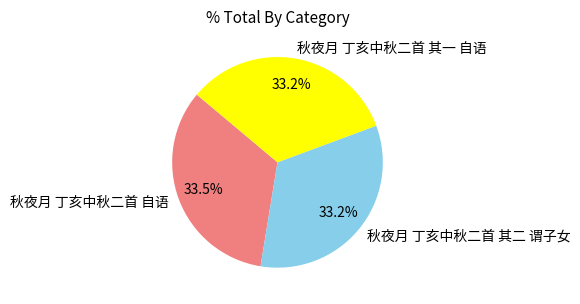

Do 秋夜月 丁亥中秋二首 其二 谓子女 and 秋夜月 丁亥中秋二首 其一 自语 together represent more than half of the pie?

Yes